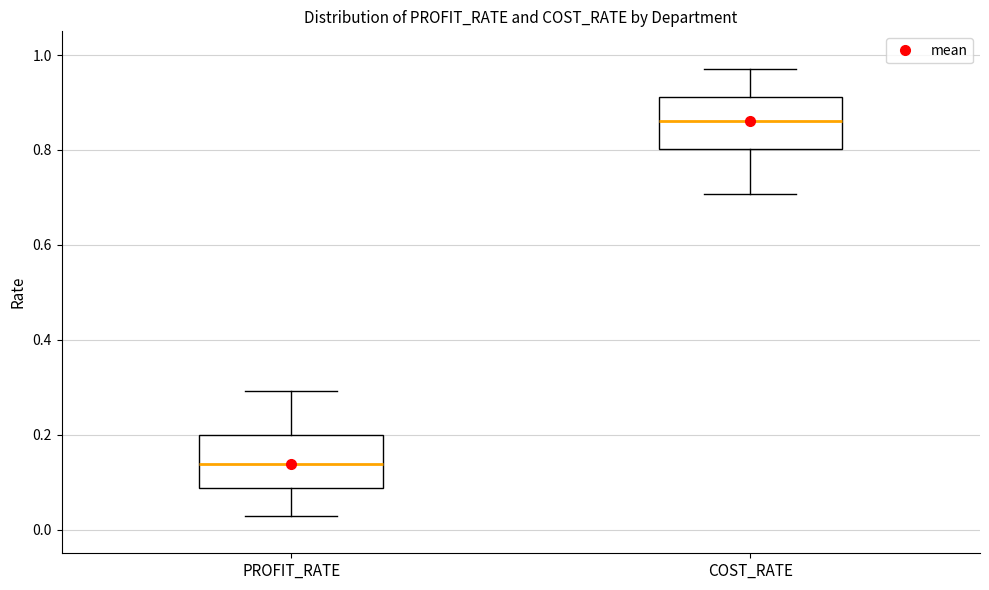

Reading left to right, transcribe this box plot: for each box, give where its median line is, the range the box spans, and where its two whiskers end, as read against the y-axis. The values are not printed on the chart, so give them approximately, as read against the axis.

PROFIT_RATE: median 0.14, box 0.08 to 0.20, whiskers 0.02 to 0.30
COST_RATE: median 0.86, box 0.80 to 0.92, whiskers 0.70 to 0.98